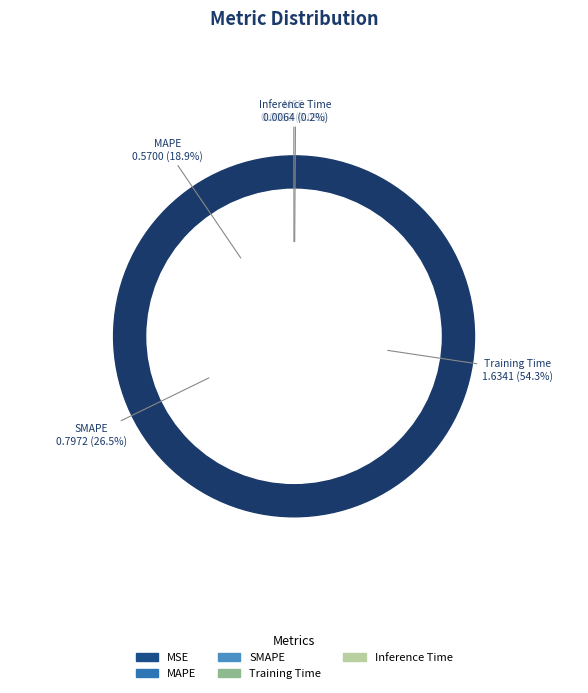

To the nearest percent, what portion does SMAPE represent?

26%